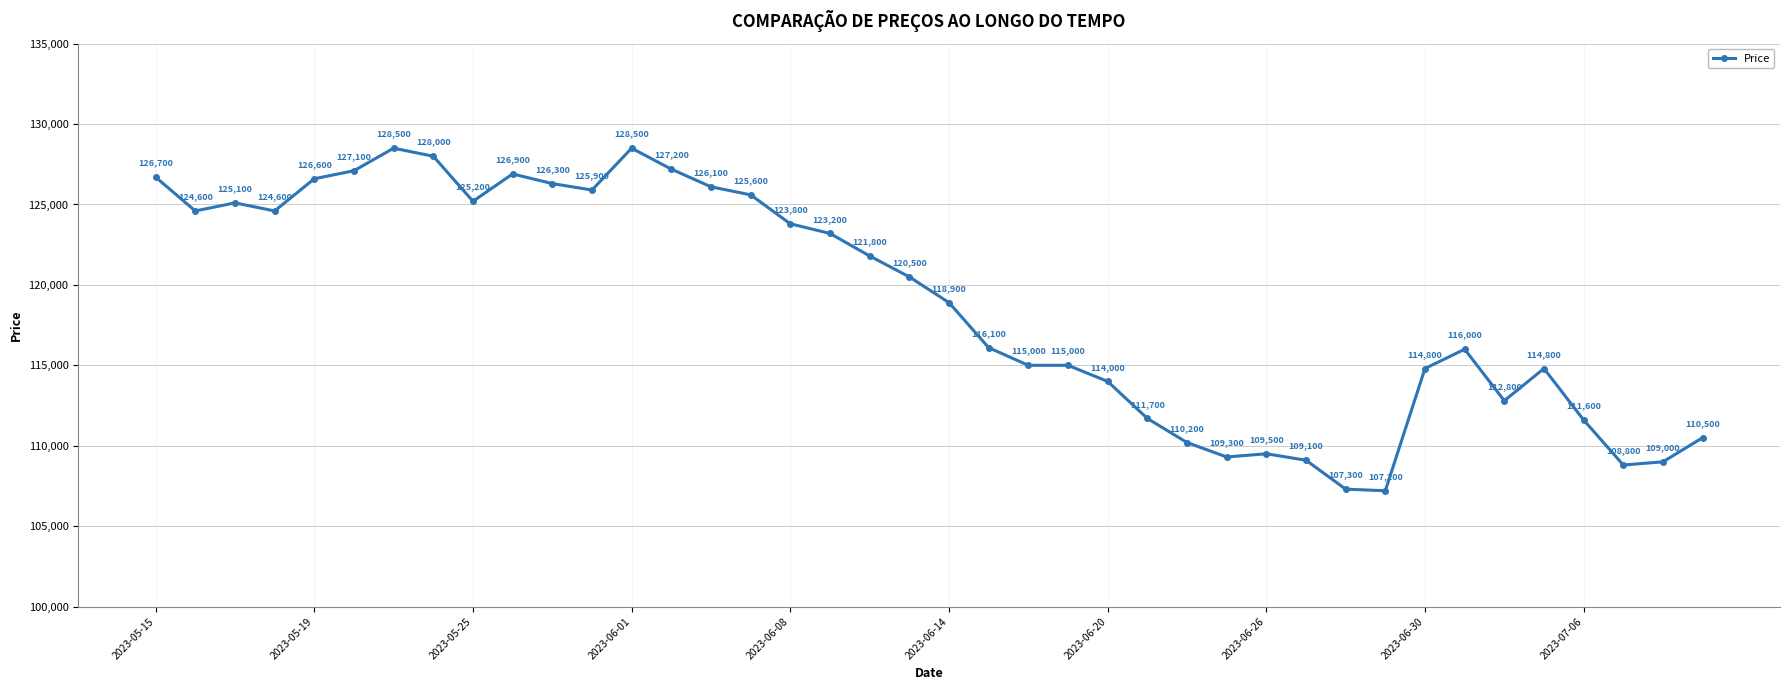

What is the maximum value shown in the chart?

128500